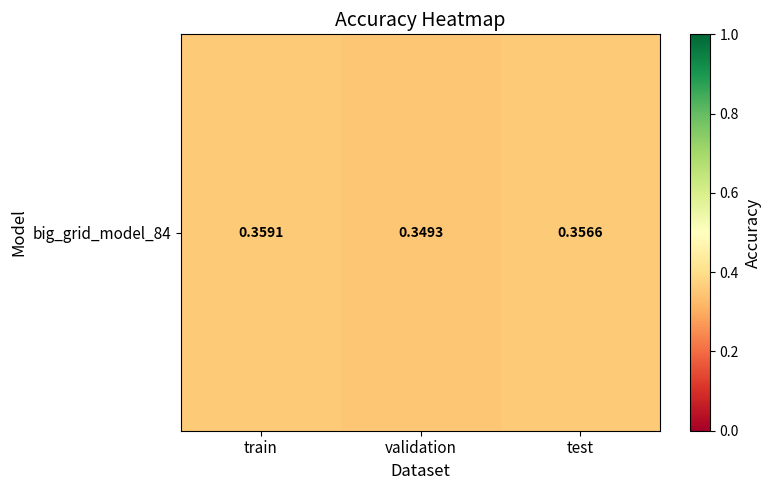

True or false: the data shows 0.2 at test.

False